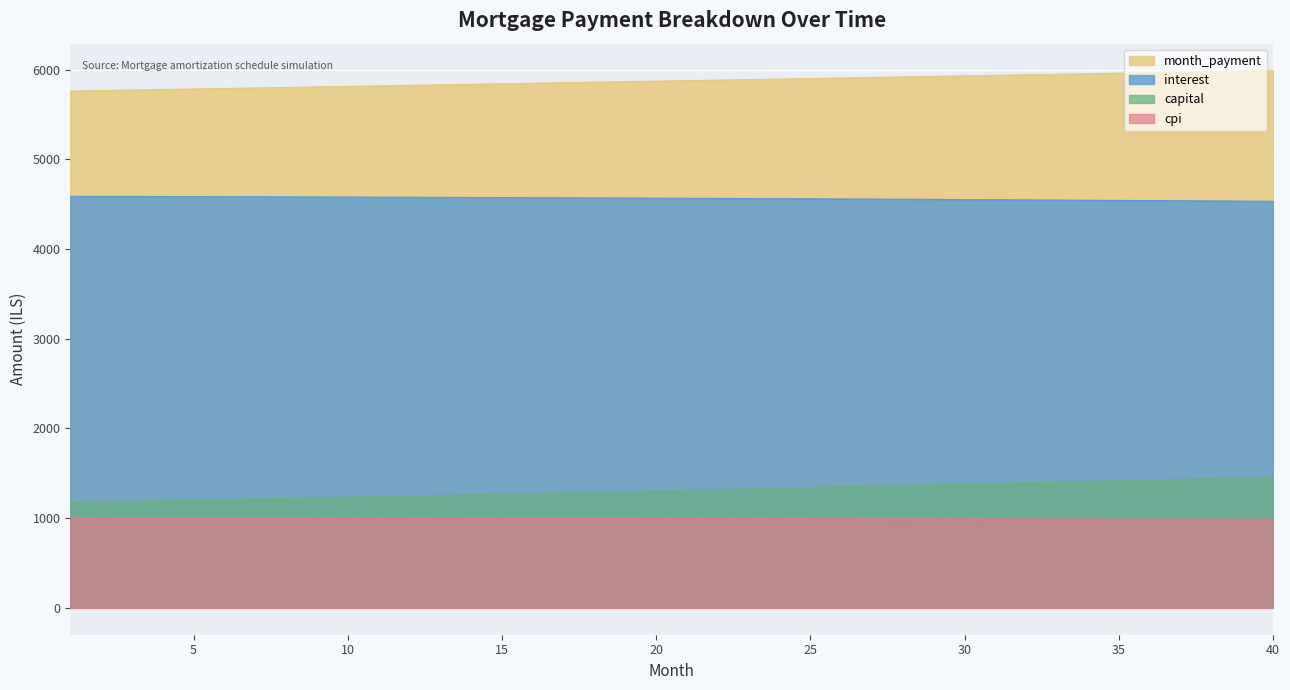

Which series has the largest total across all categories?

month_payment